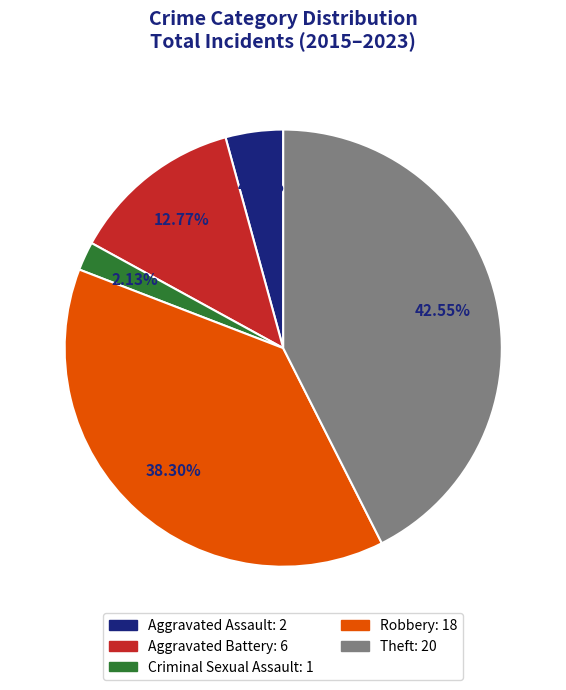

Is there a majority slice in this chart?

No